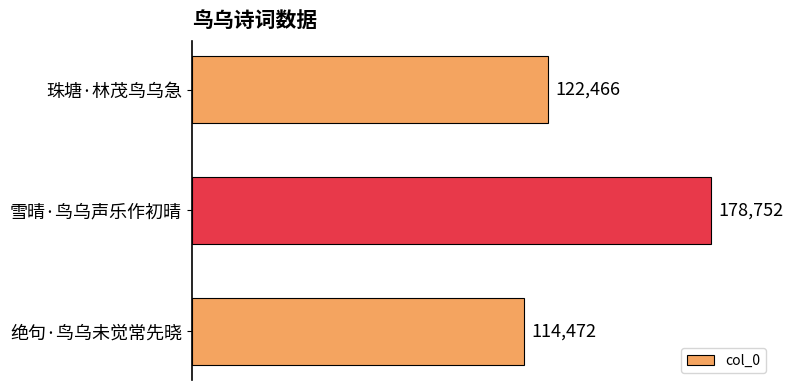

What is the difference between the maximum and minimum values?

64280